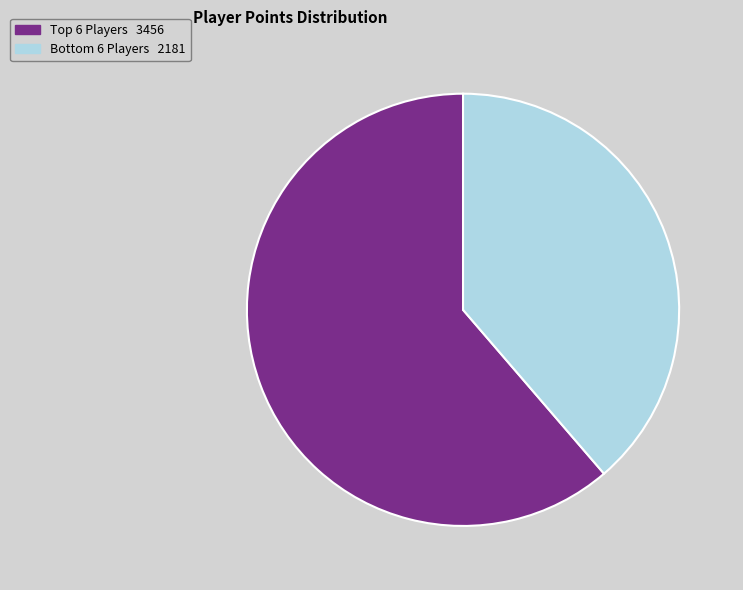

Is there a majority slice in this chart?

Yes